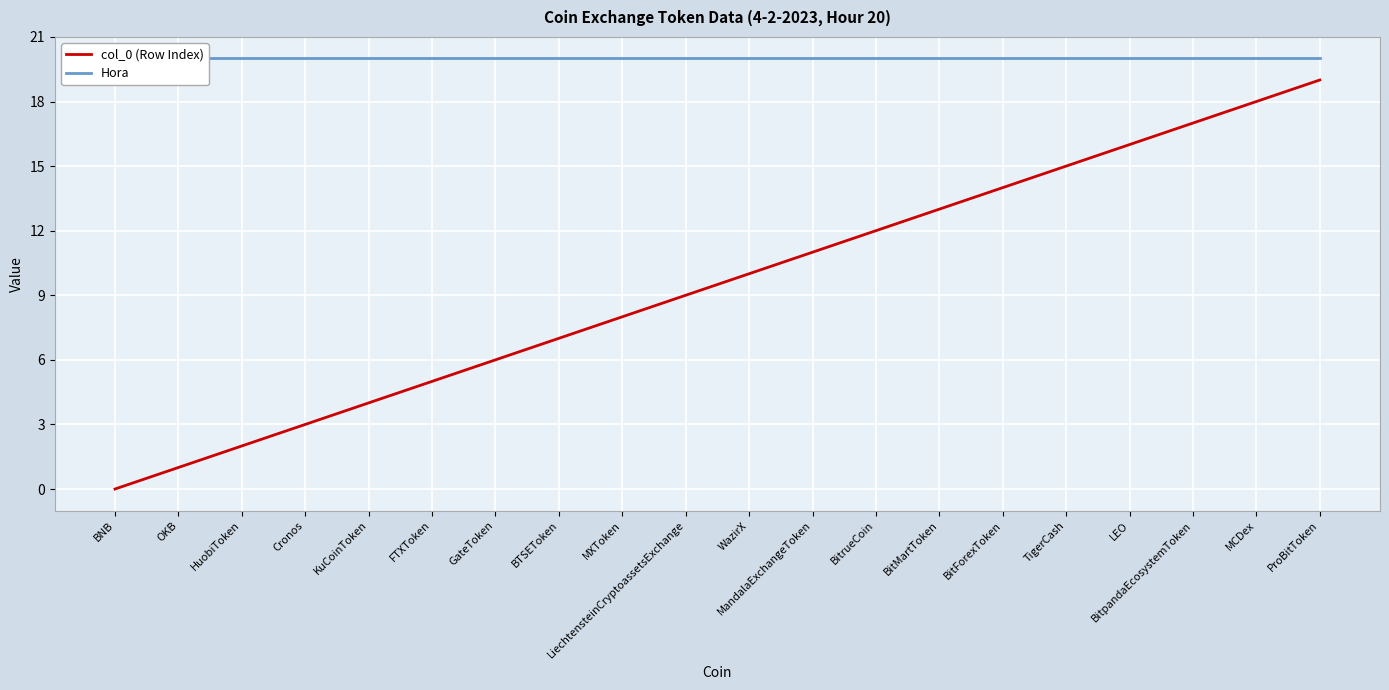

What is the value of the Hora point at the 3rd from the left?

20